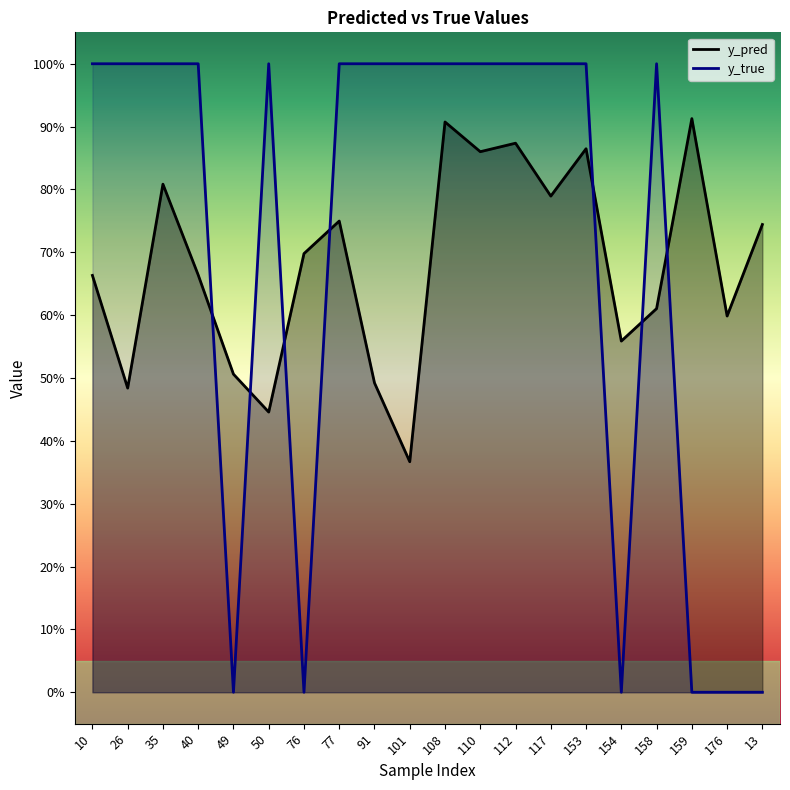

How many intersections are there between y_true and y_pred?

7